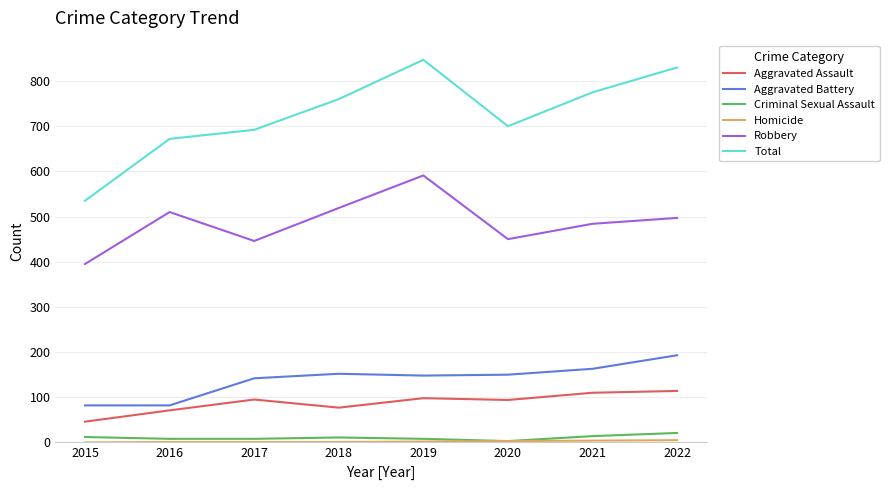

How many categories are shown in the chart?

8